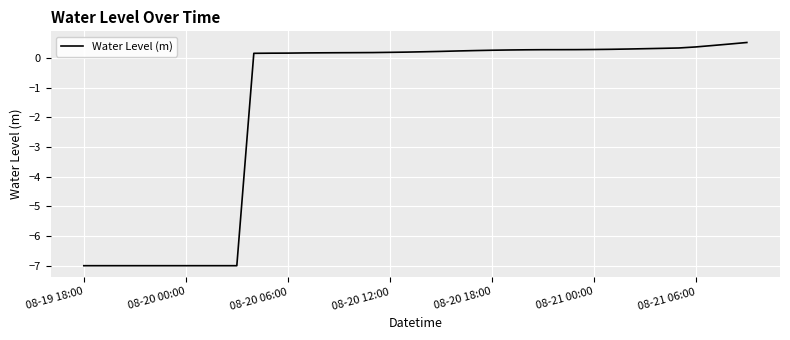

Count the number of categories in the chart.

40